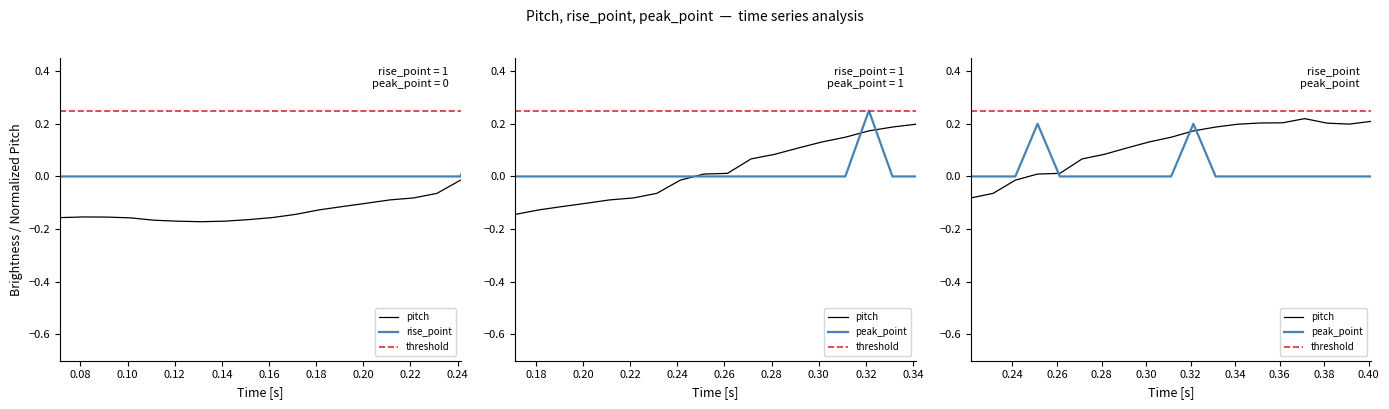

True or false: rise_point and peak_point cross at least once.

False